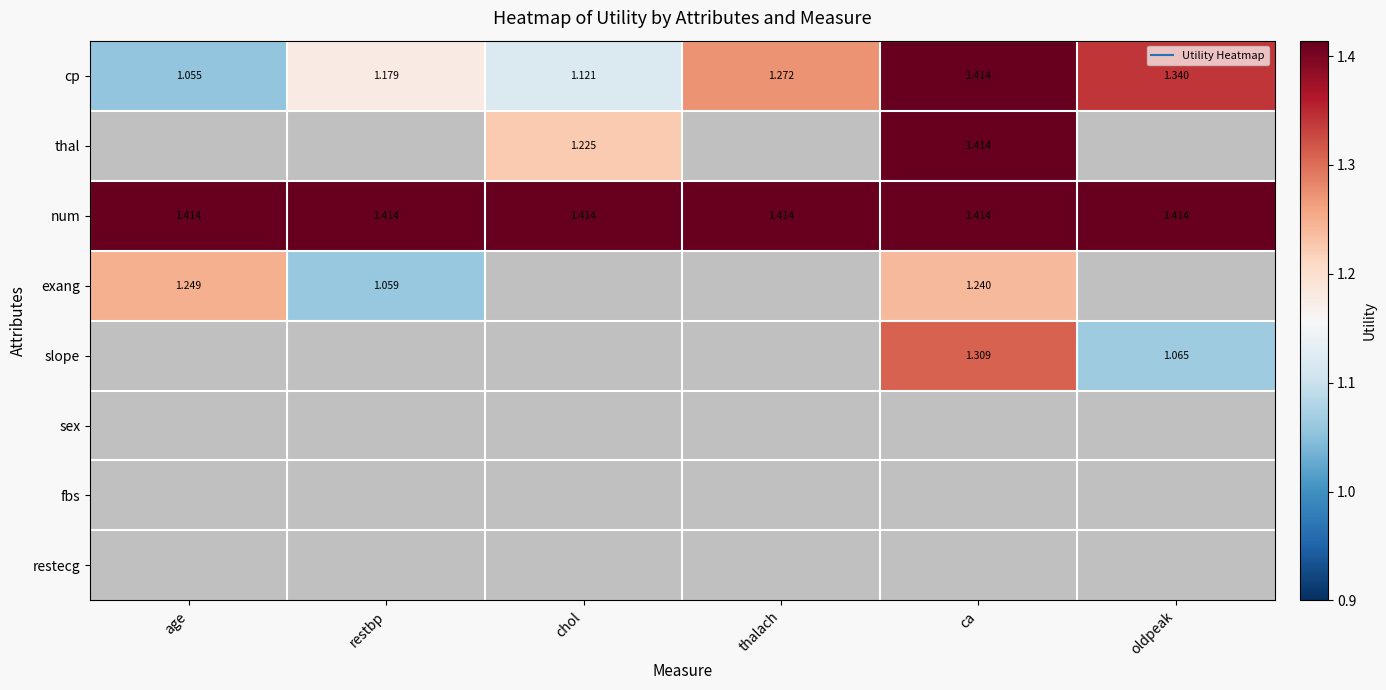

The exang series shows 0.7 at ca. True or false?

False